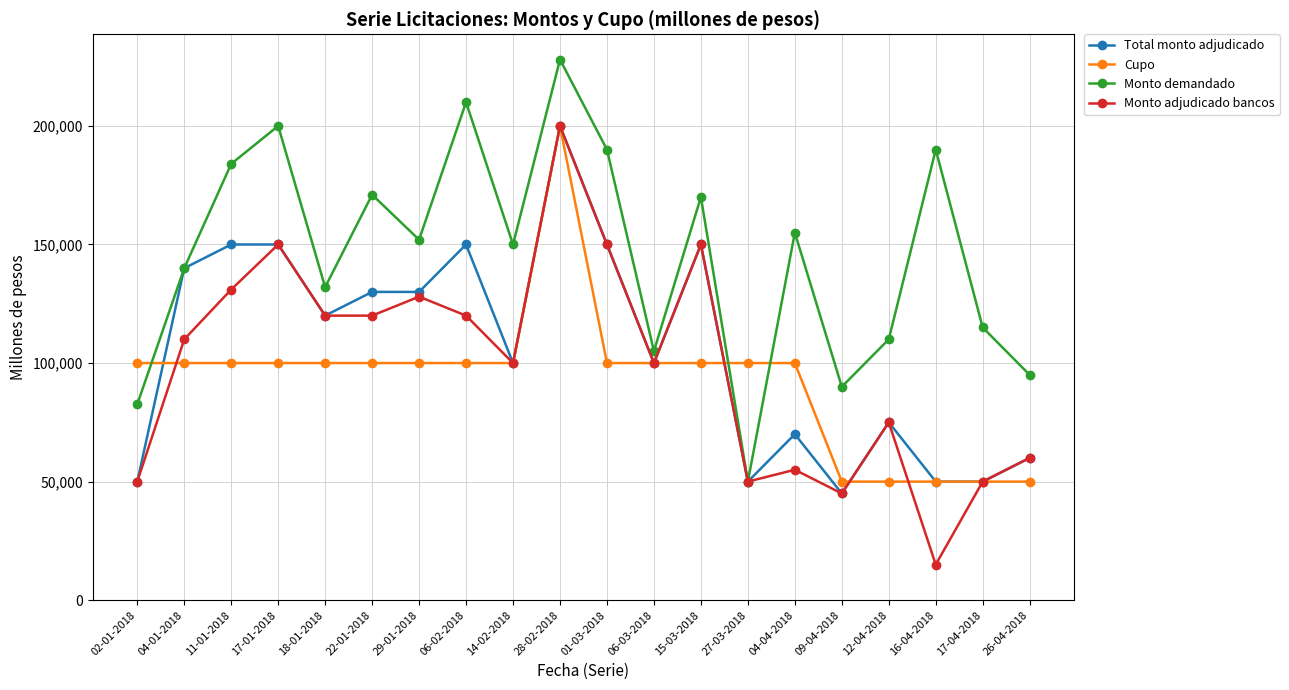

At which category is the sum across all series the highest?

28-02-2018